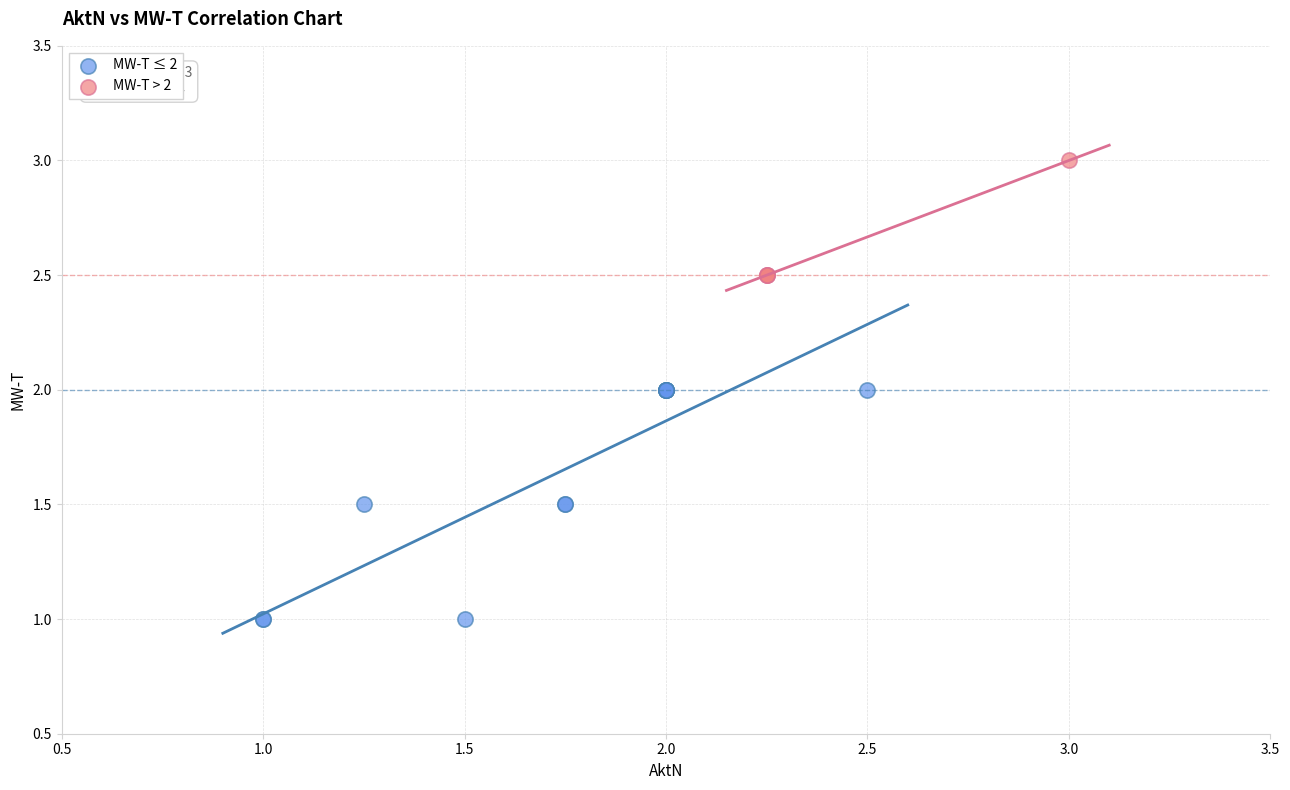

Which series reaches the maximum Y coordinate?

MW-T > 2